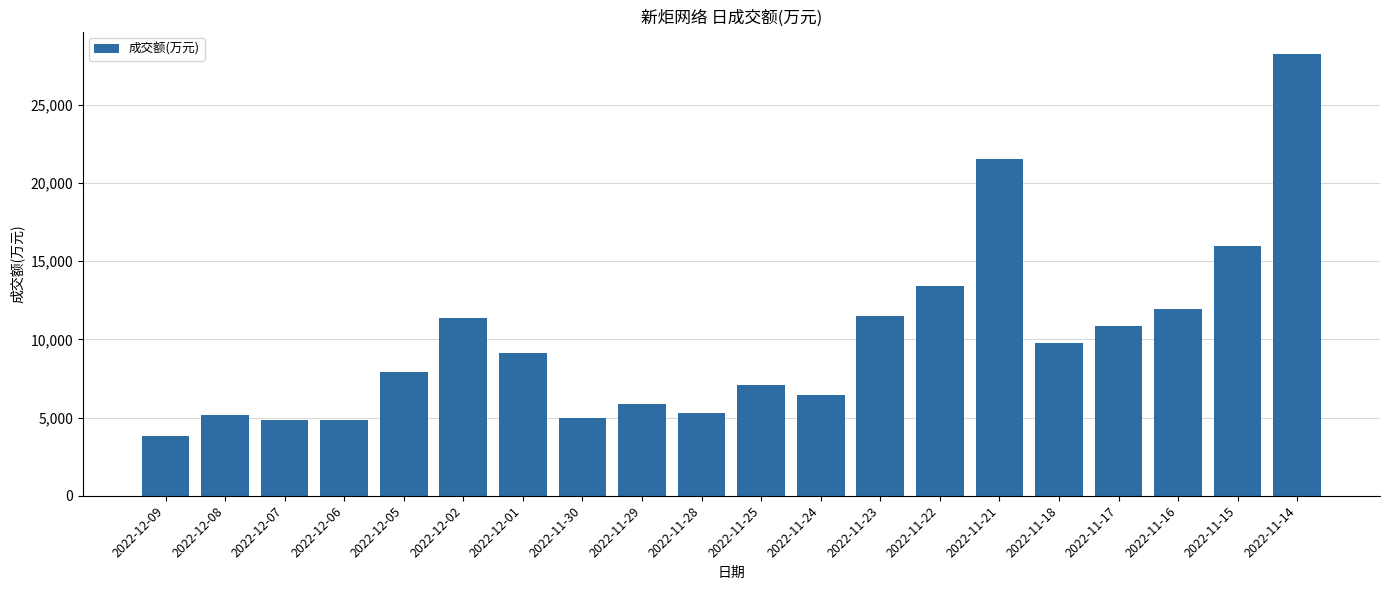

The value at 2022-12-02 is 11396. True or false?

True